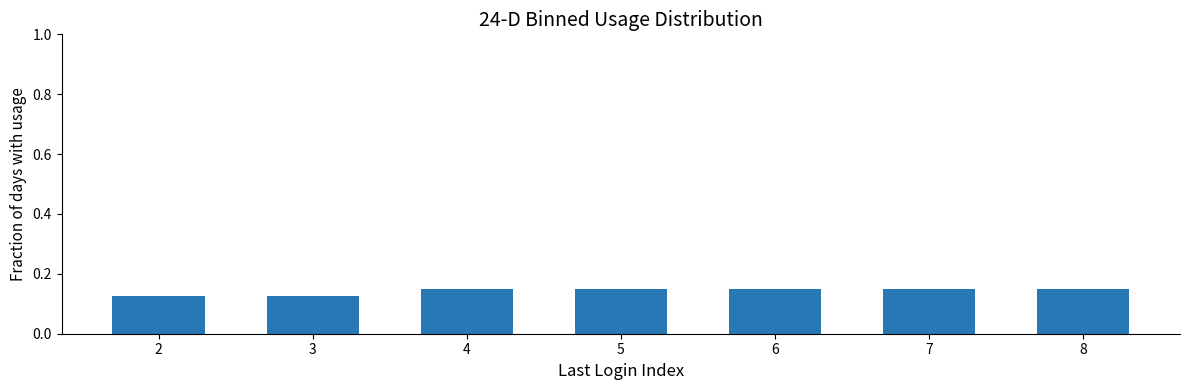

What is the sum of all values?

1.0